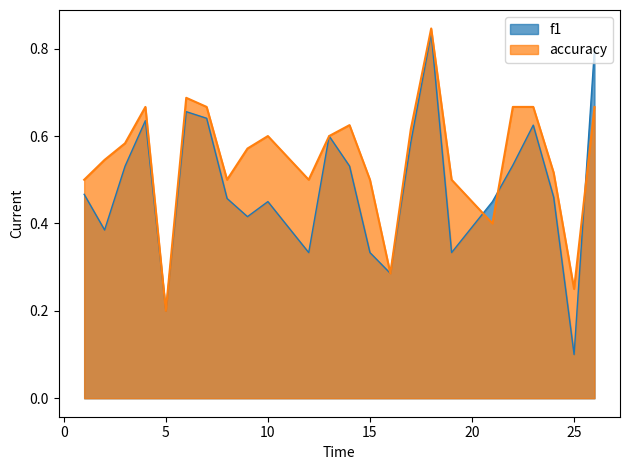

At how many categories does at least one series exceed 0?

24